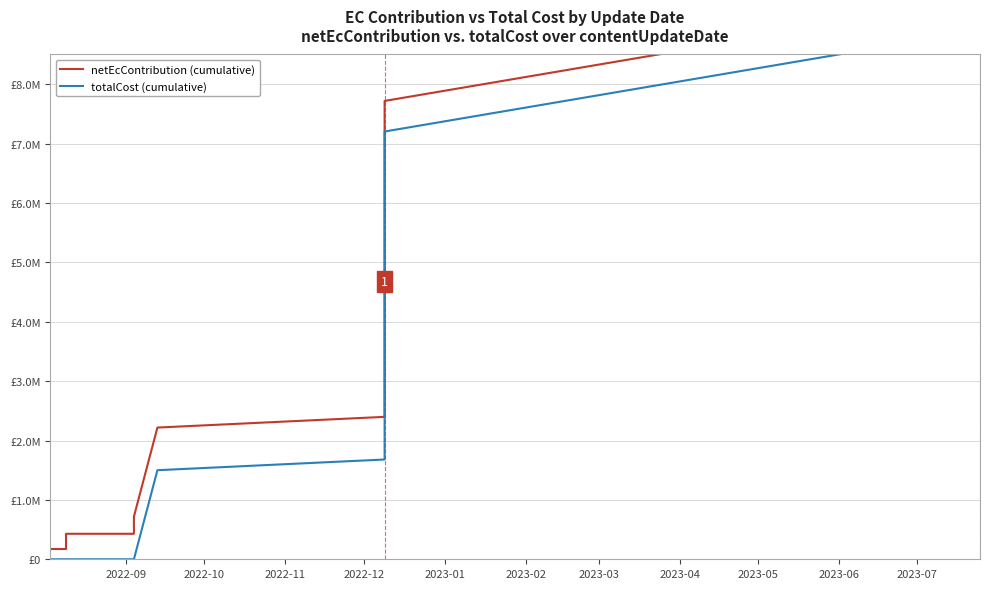

At how many categories does at least one series exceed 5664146?

21